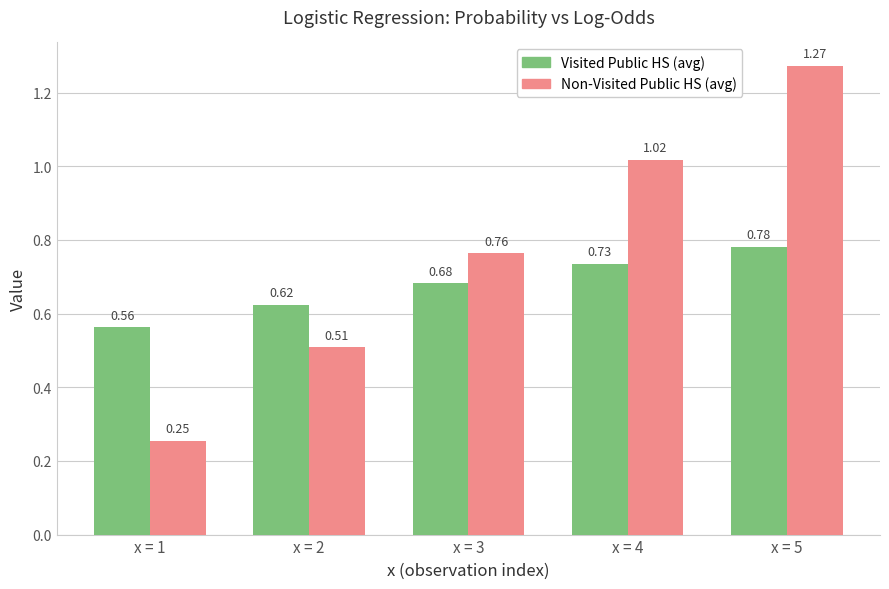

Which series changed the most between x = 3 and x = 4?

Non-Visited Public HS (avg)